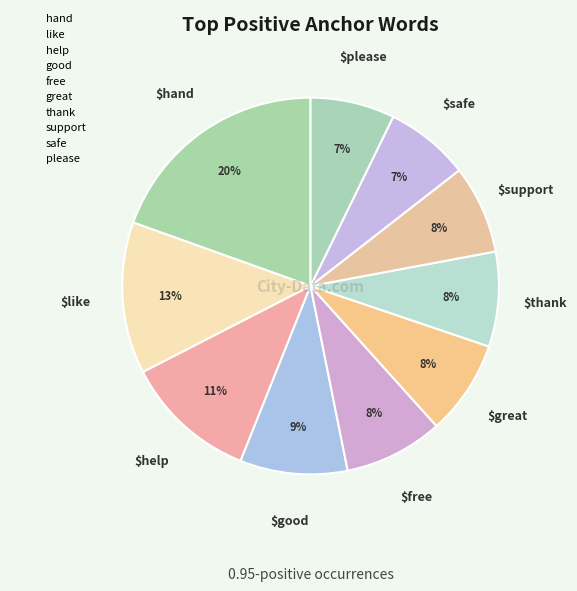

What percentage is the great slice, to the nearest percent?

8%